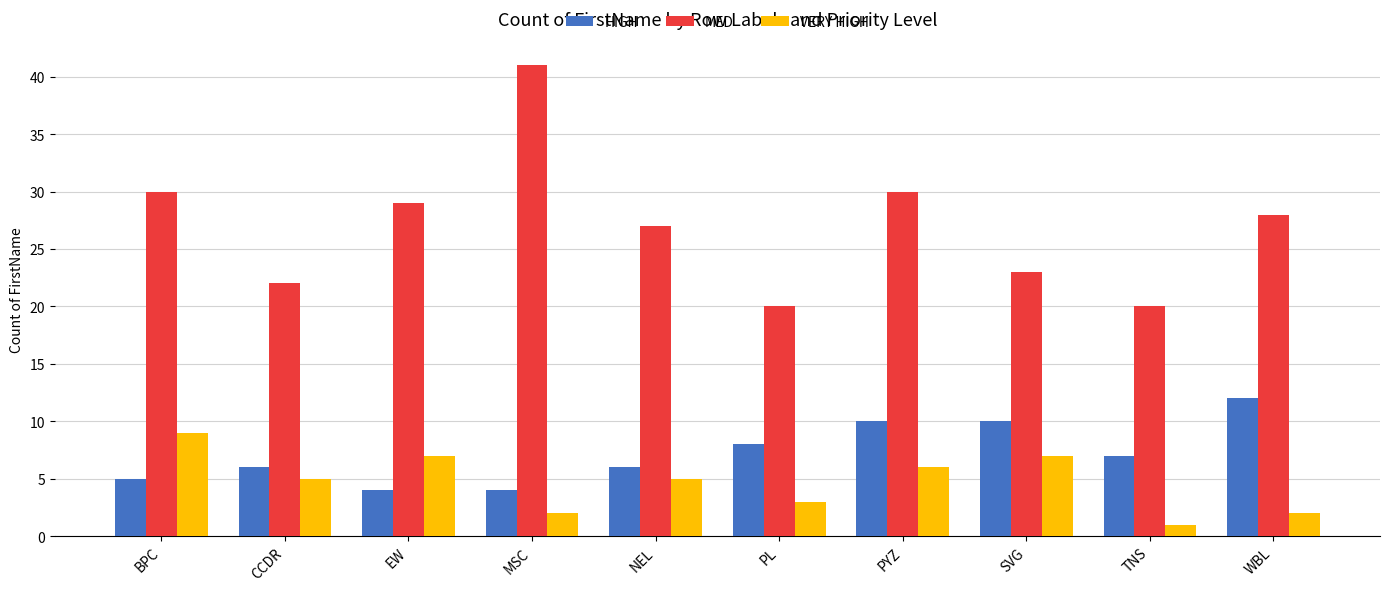

What is the label of the 8th bar from the right?

EW